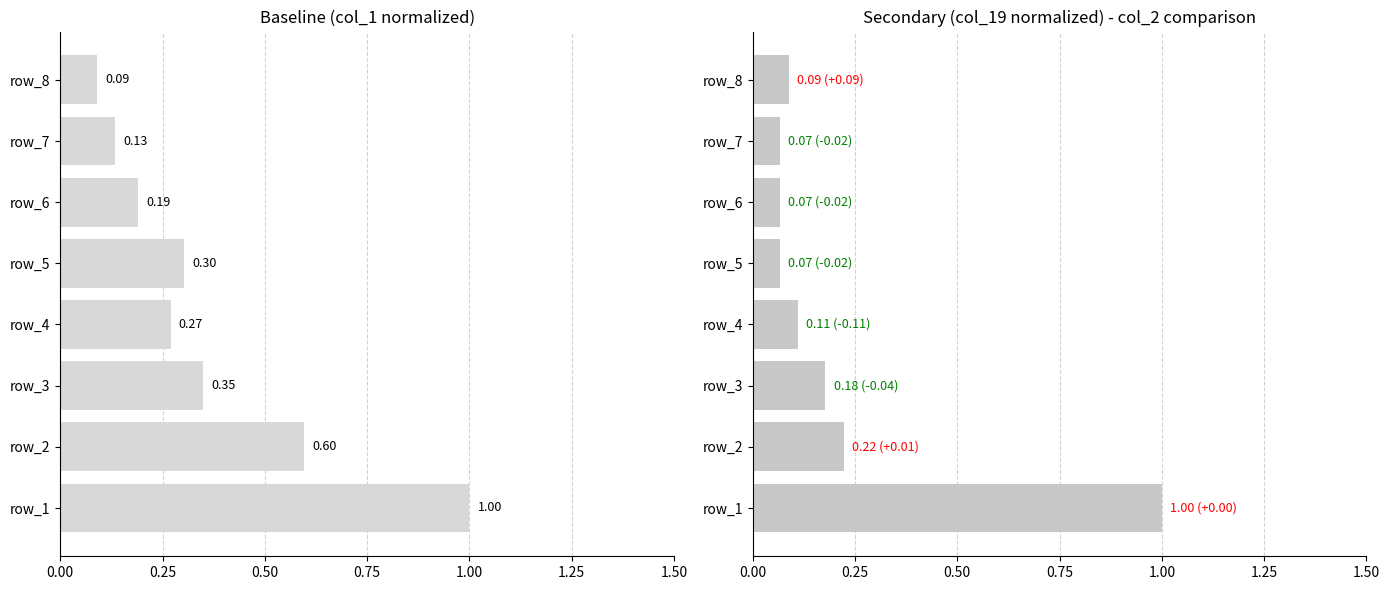

Which series has the largest range (max minus min)?

col_19